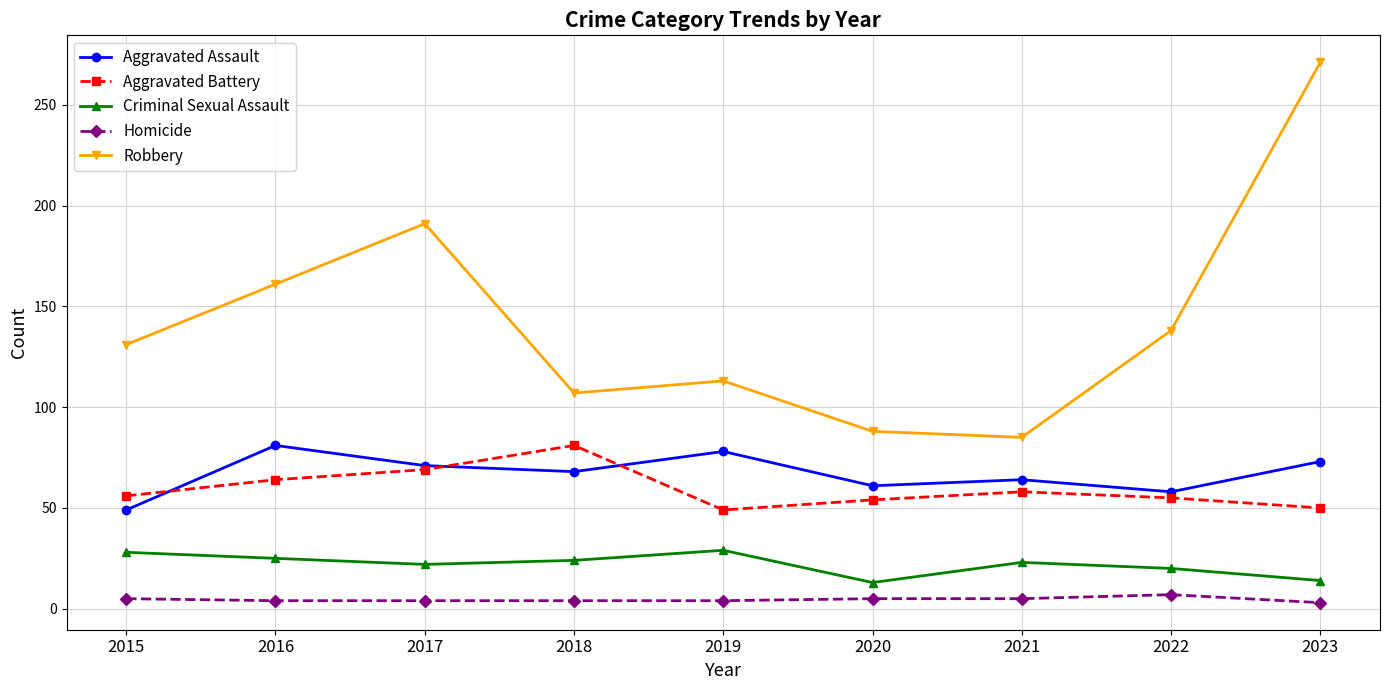

How many data points does each series have?

9